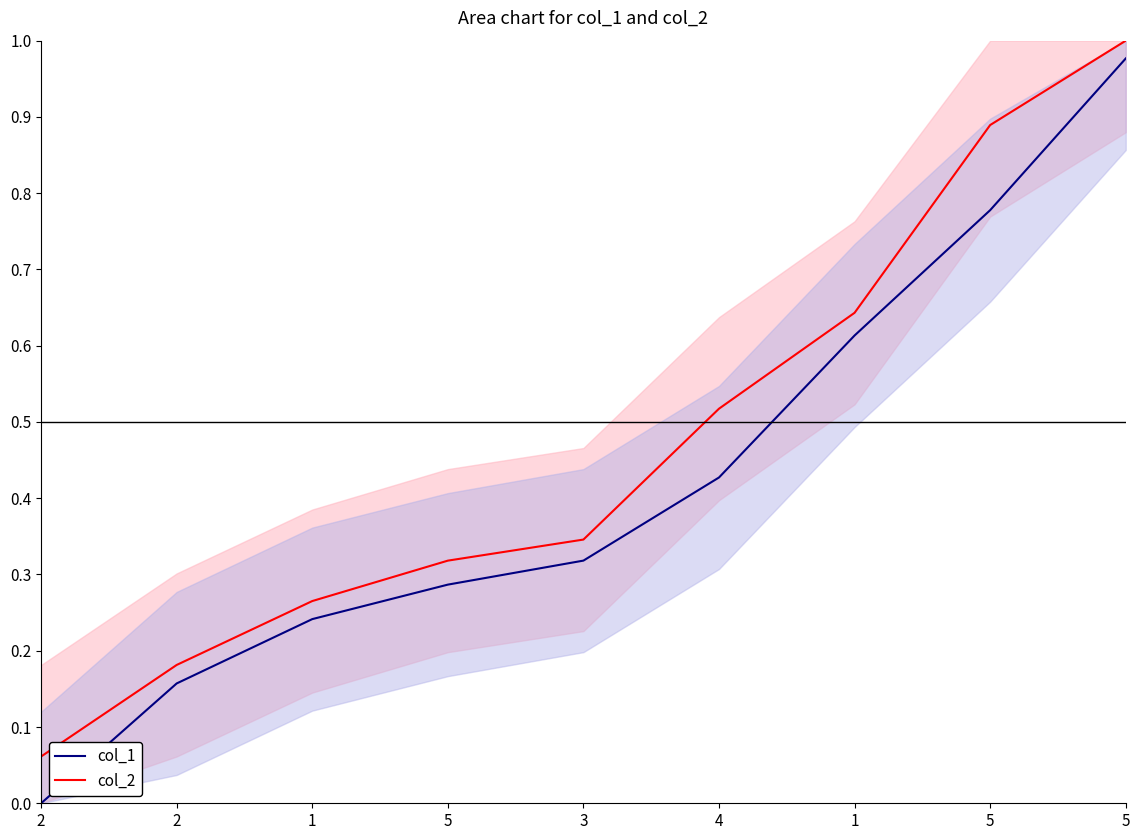

How many lines are shown in the chart?

2